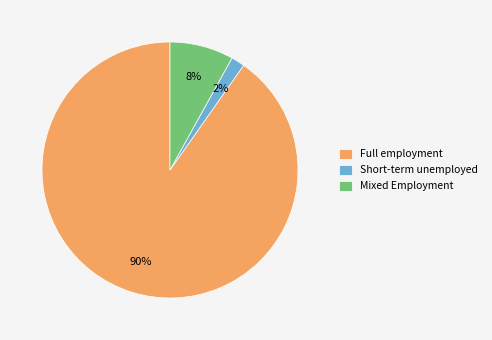

To the nearest percent, what portion does Short-term unemployed represent?

2%